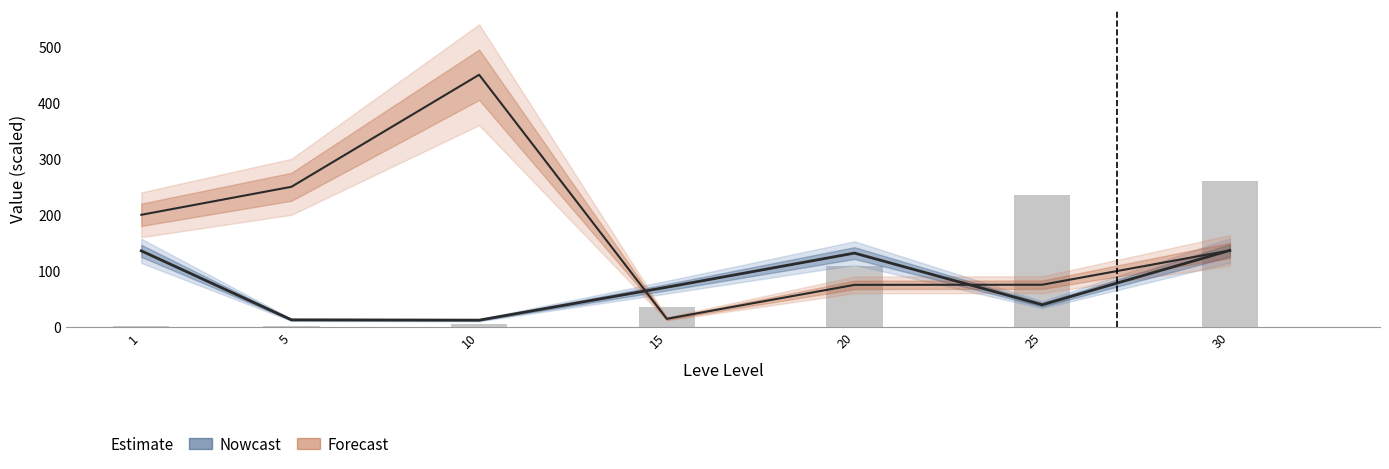

How many values exceed 35?

4